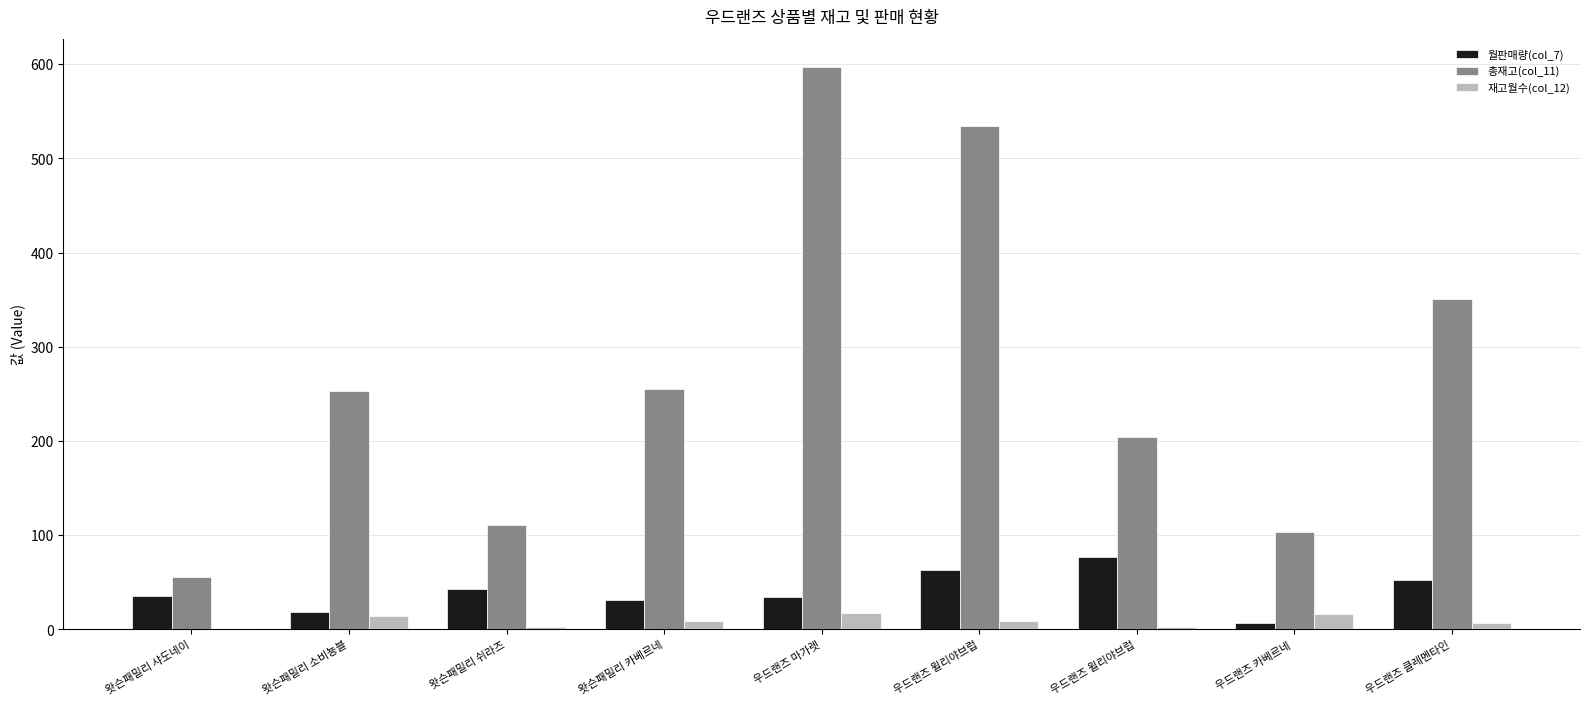

Reading right to left, list all the values displayed in this chart.

월판매량(col_7): 52.8	6.5	76.7	63.2	34.0	30.9	43.2	18.4	35.8
총재고(col_11): 351.0	103.0	204.0	534.0	597.0	255.0	111.0	253.0	55.0
재고월수(col_12): 6.7	15.8	2.7	8.4	17.6	8.2	2.6	13.7	1.5